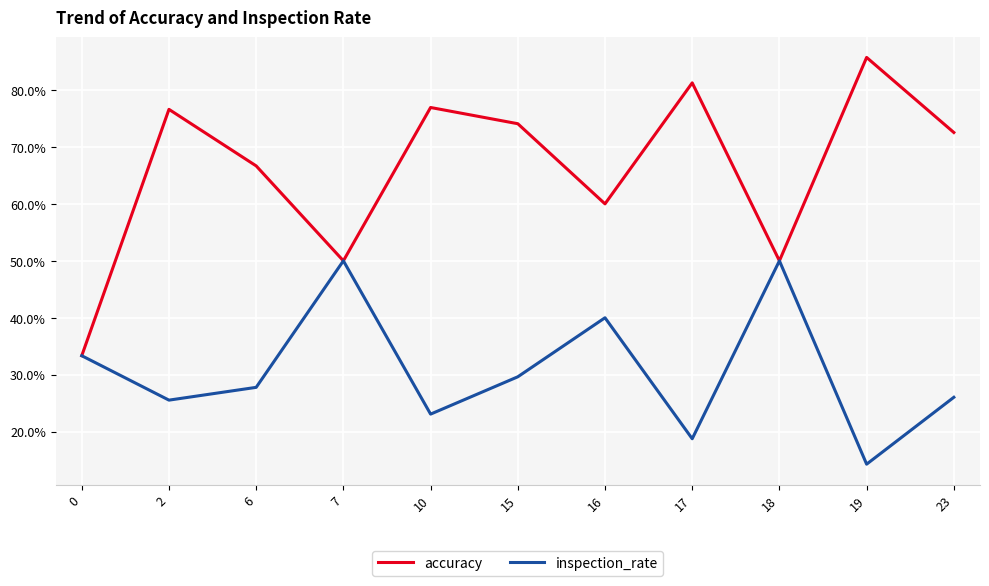

How many accuracy values are between 0 and 1?

11